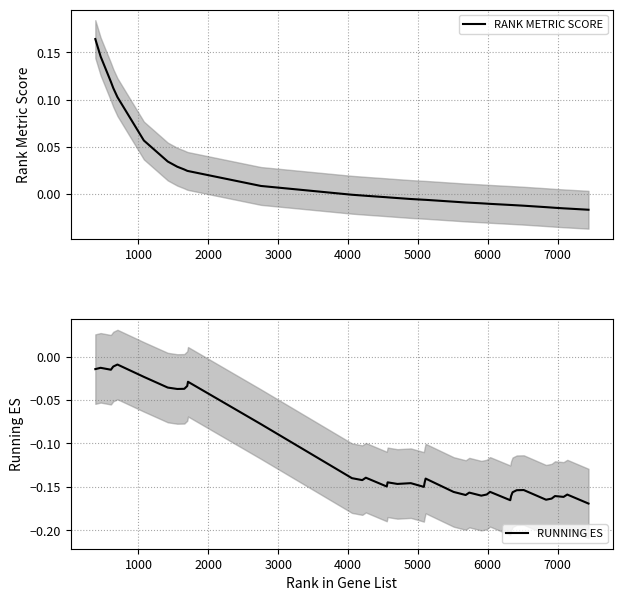

What is the minimum value shown in the chart?

-0.2